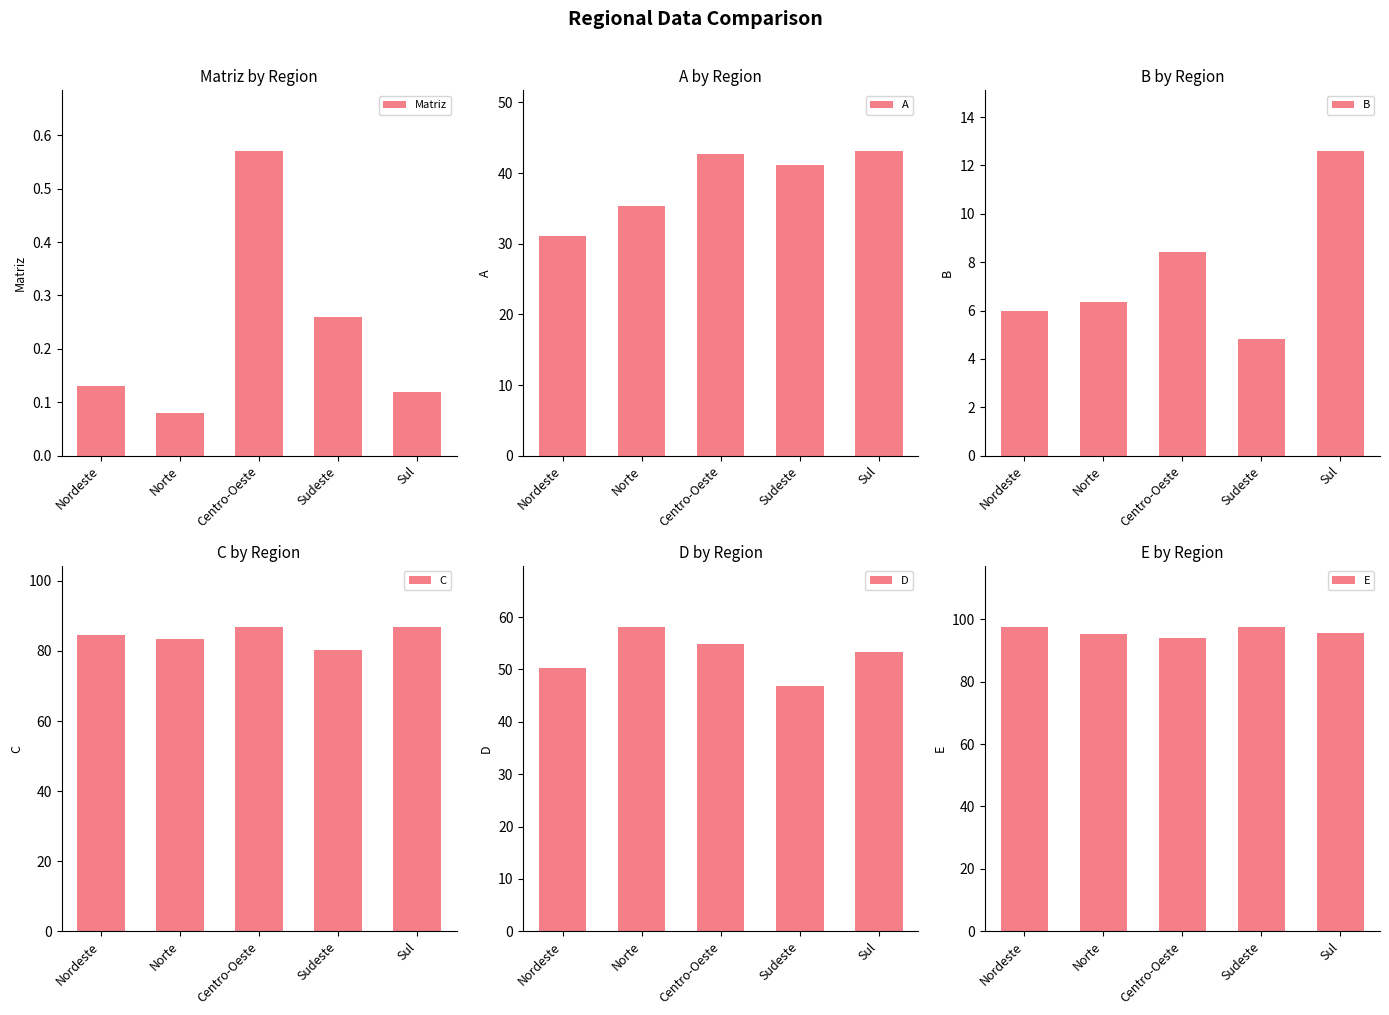

Which label corresponds to the smallest value in the chart?

Norte